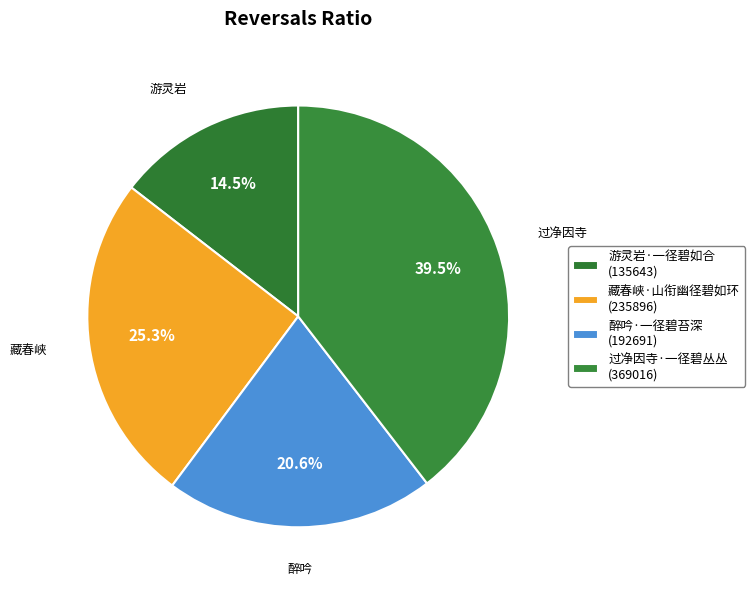

What portion of the pie excludes 过净因寺·一径碧丛丛?

60.5%